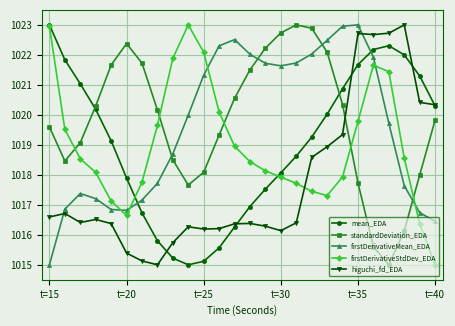

True or false: higuchi_fd_EDA has more than 0 interior local peaks.

True